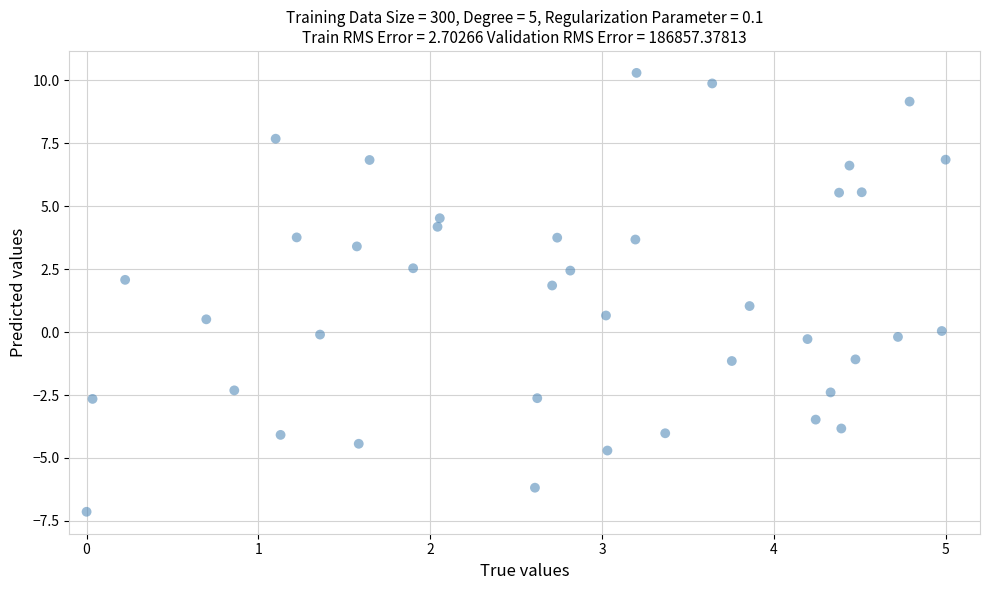

What is the range of Y values (max minus min)?

17.4